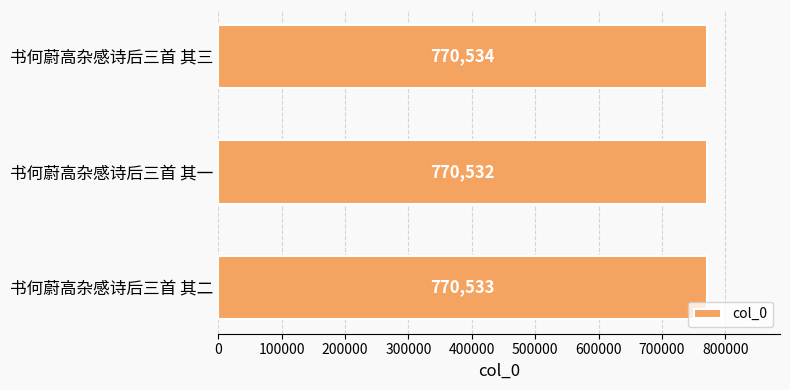

At which category does the chart reach its peak across all series?

书何蔚高杂感诗后三首 其三